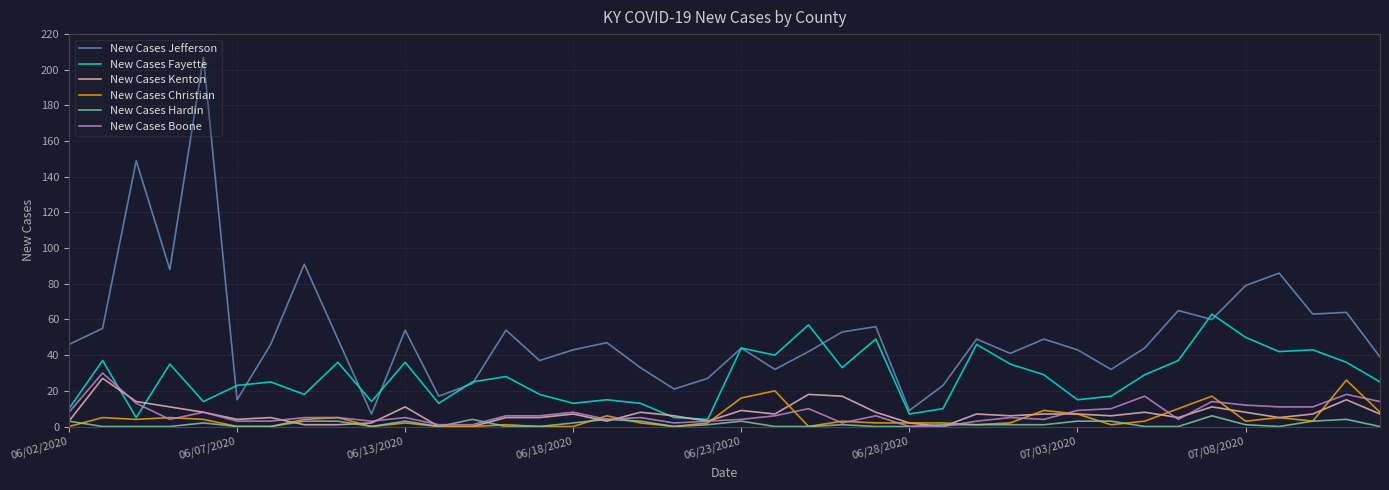

What is the maximum value shown in the chart?

207